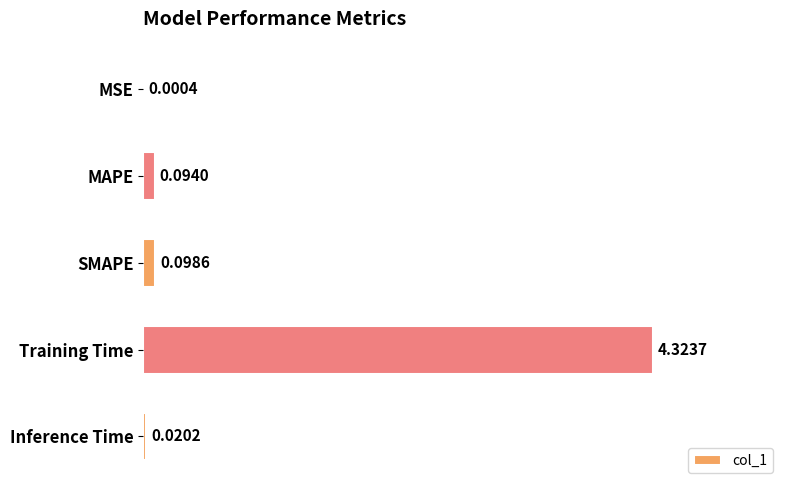

Are the bars horizontal?

Yes